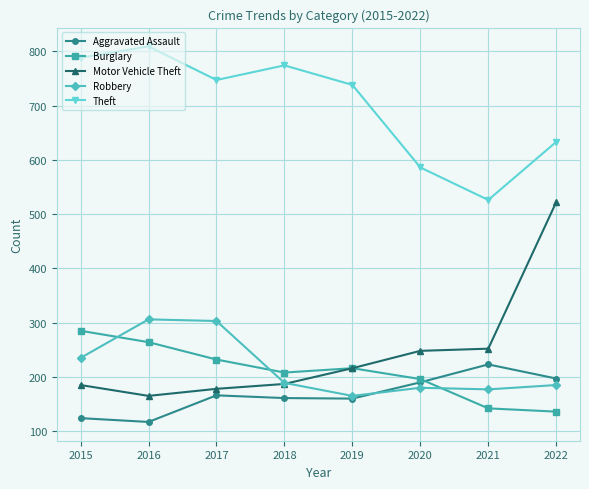

What is the total value across all series at 2020?

1400